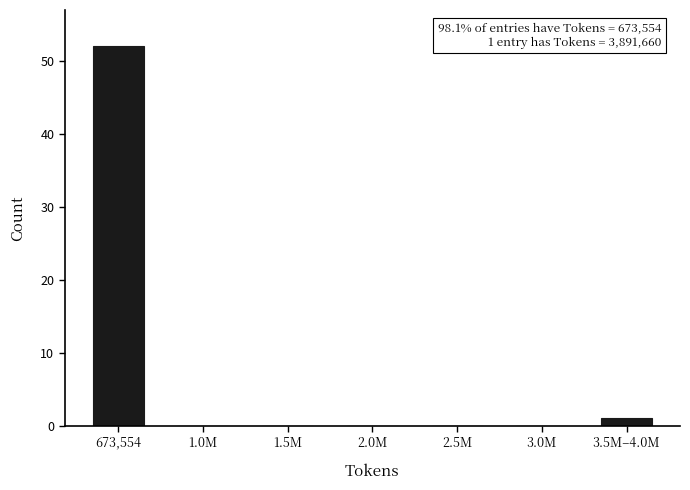

Reading right to left, list all the values displayed in this chart.

3.5M–4.0M=1	3.0M=0	2.5M=0	2.0M=0	1.5M=0	1.0M=0	673,554=52